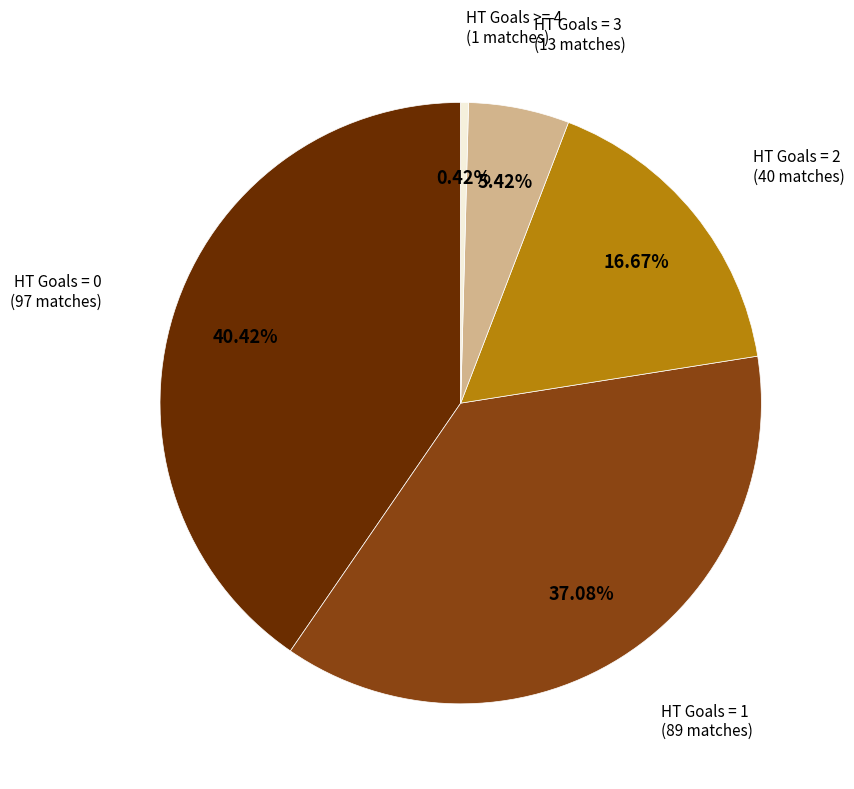

Does HT Goals = 1 account for over 50% of the chart?

No